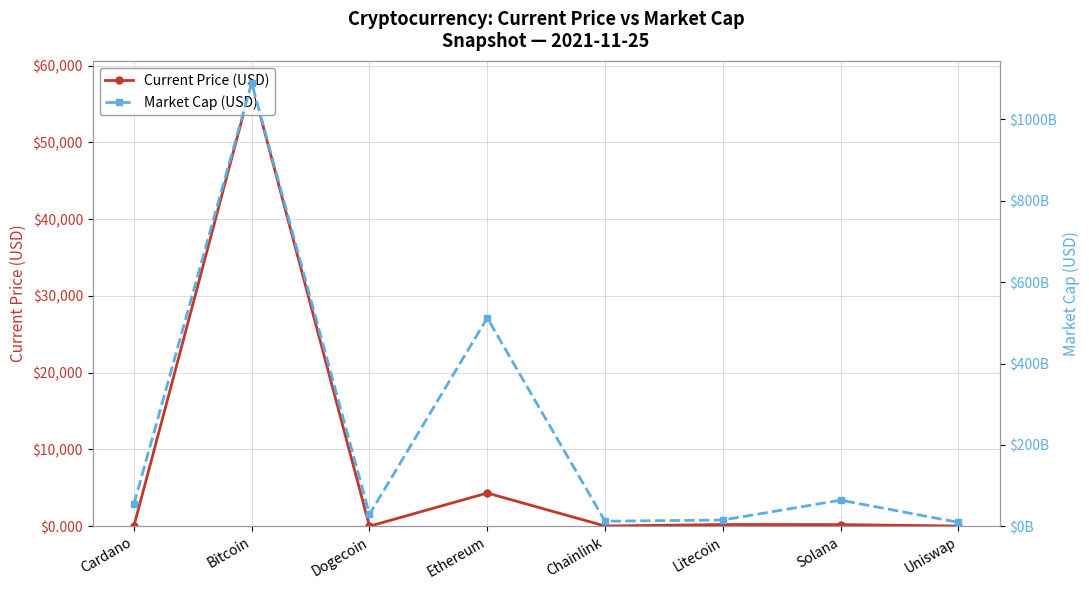

True or false: Current Price (USD) and Market Cap (USD) intersect in this chart.

False